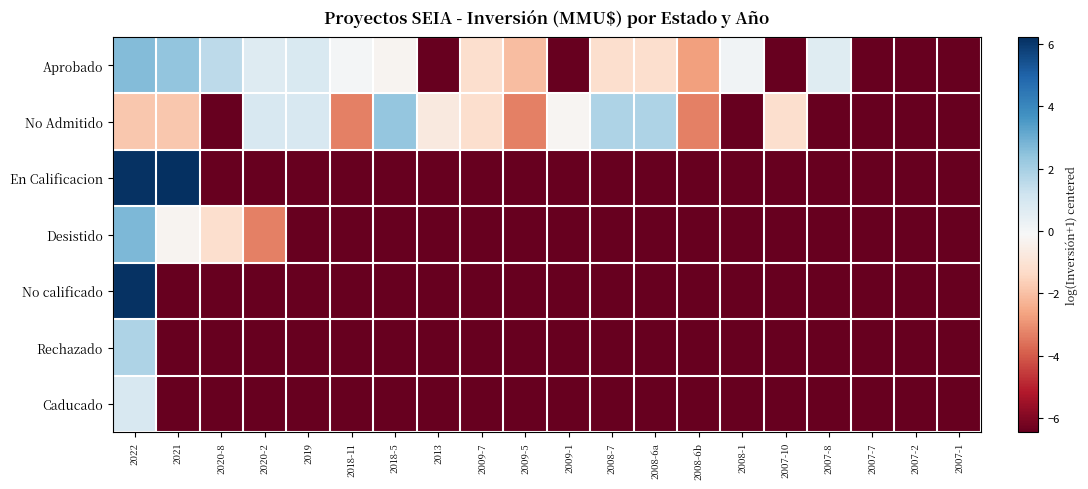

List the series in order of their peak value, lowest first.

Caducado, Rechazado, No Admitido, Aprobado, Desistido, No calificado, En Calificacion